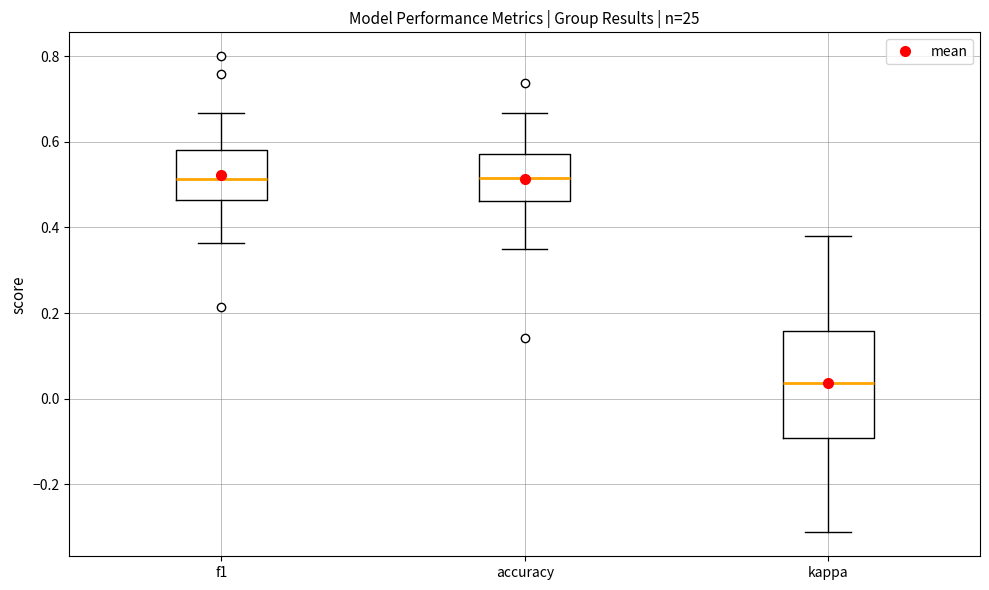

Where does the lower whisker of the box for kappa end on the y-axis? The values are not printed on the chart, so give them approximately, as read against the axis.

-0.32